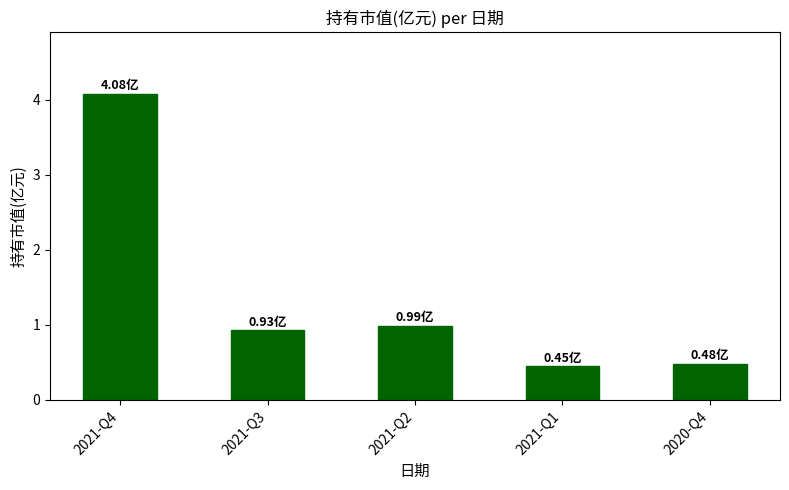

Which has a higher value, 2021-Q3 or 2021-Q1?

2021-Q3